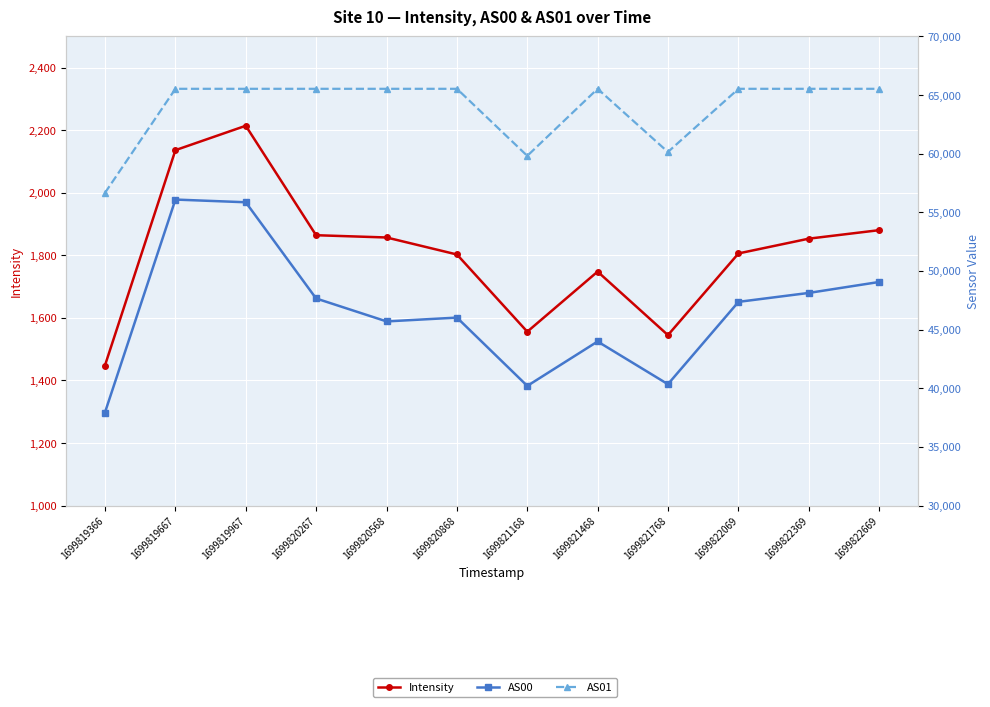

Is it true that Intensity equals 2214.4 at 1699819967?

True